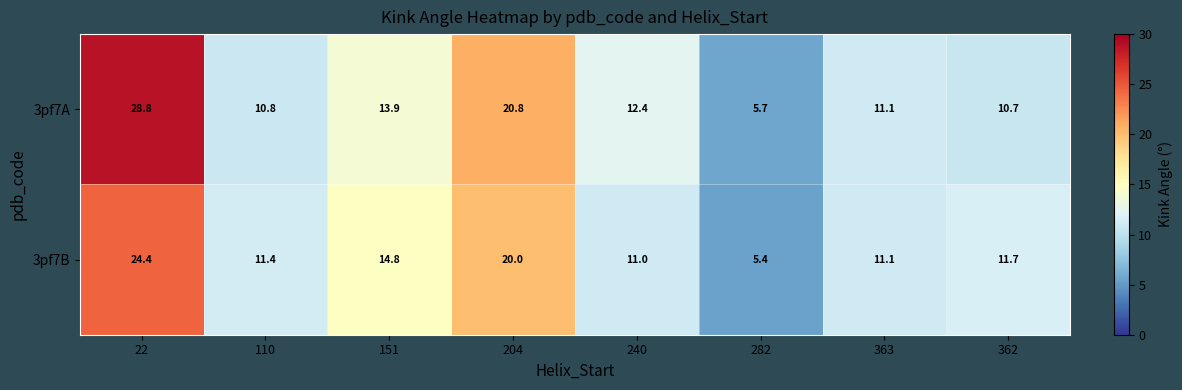

What is the total value across all series at 363?

22.2